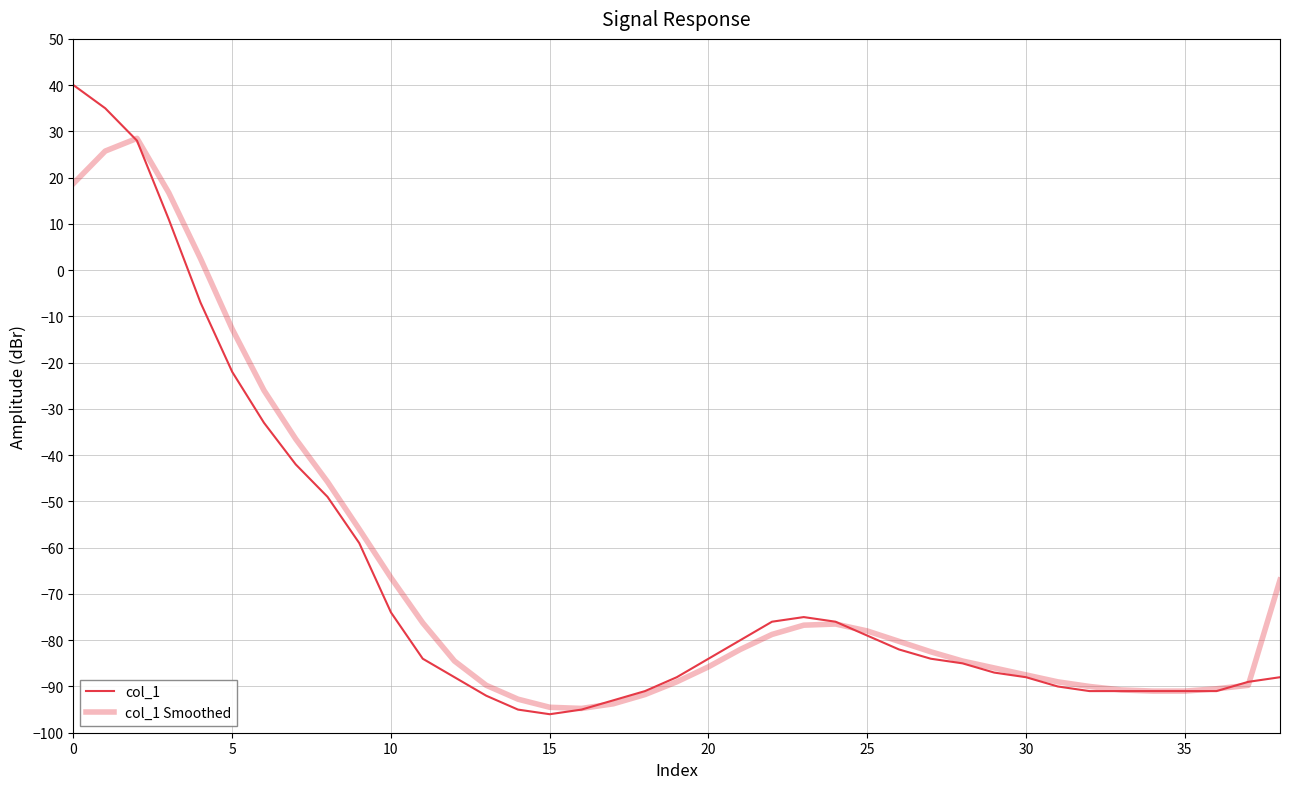

Does the chart have visible grid lines?

Yes